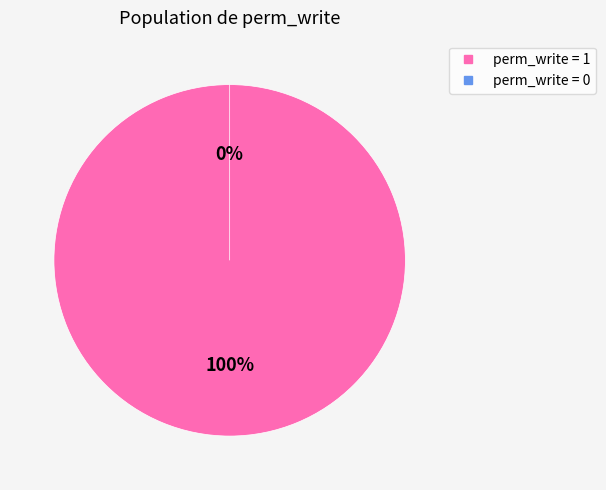

Does access_l10n_latam_document_type_all account for over 50% of the chart?

No